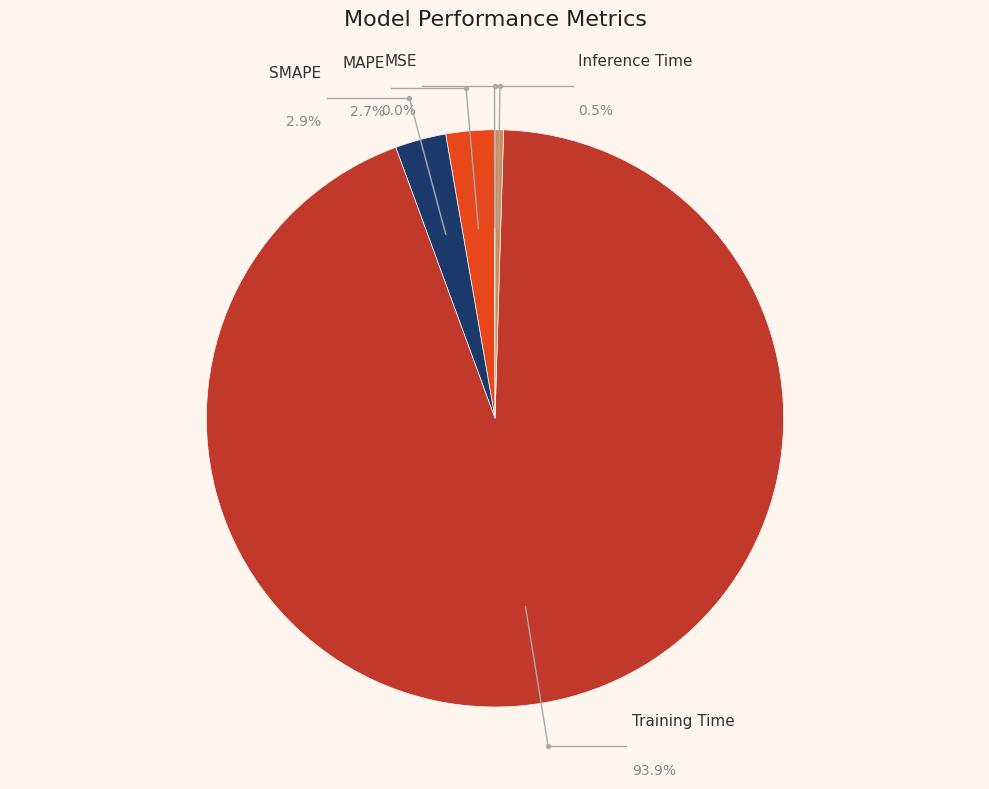

The SMAPE slice represents 12% of the pie. True or false?

False